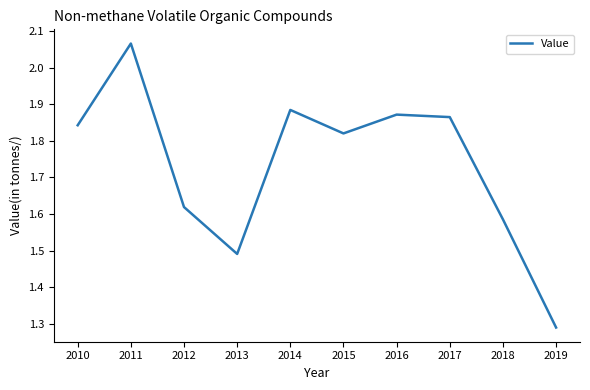

At which label is the value closest to 1?

2019